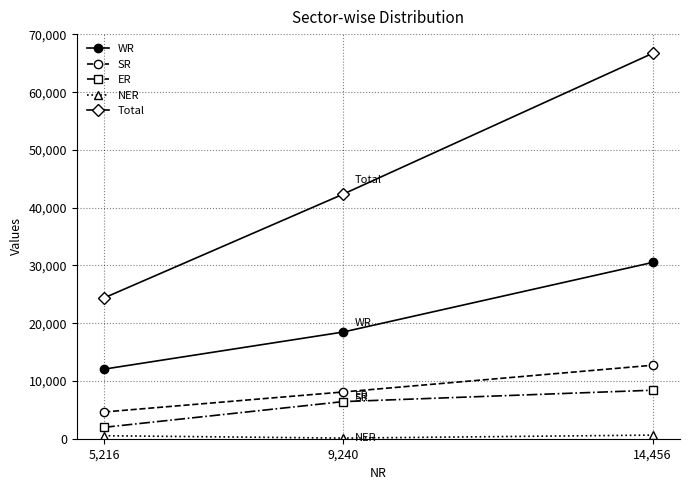

What is the difference between the highest and lowest values at 9,240?

42225